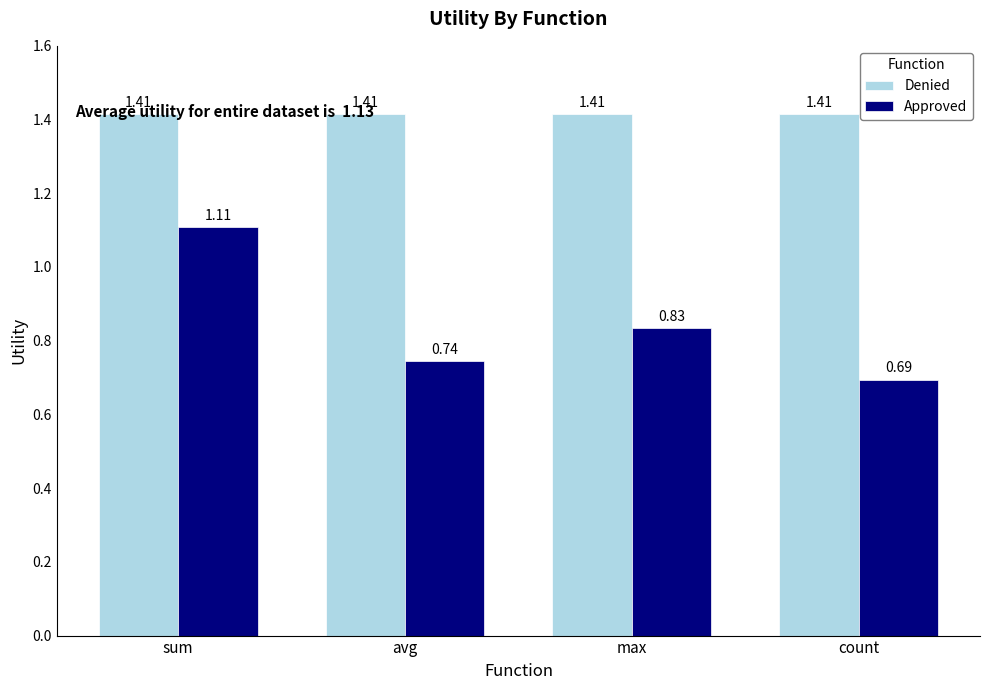

Between max and count, which series saw the biggest shift?

Approved